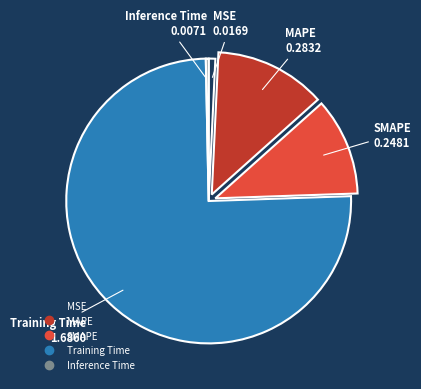

How many slices are in this pie chart?

5